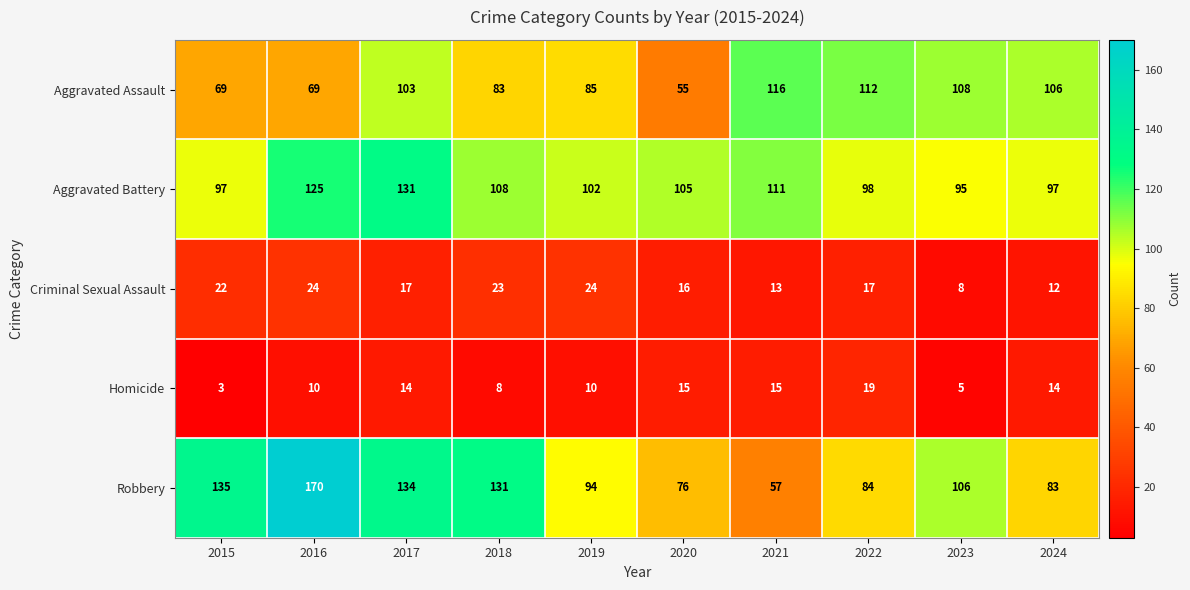

Rank the series by their maximum value, from lowest to highest.

Homicide, Criminal Sexual Assault, Aggravated Assault, Aggravated Battery, Robbery